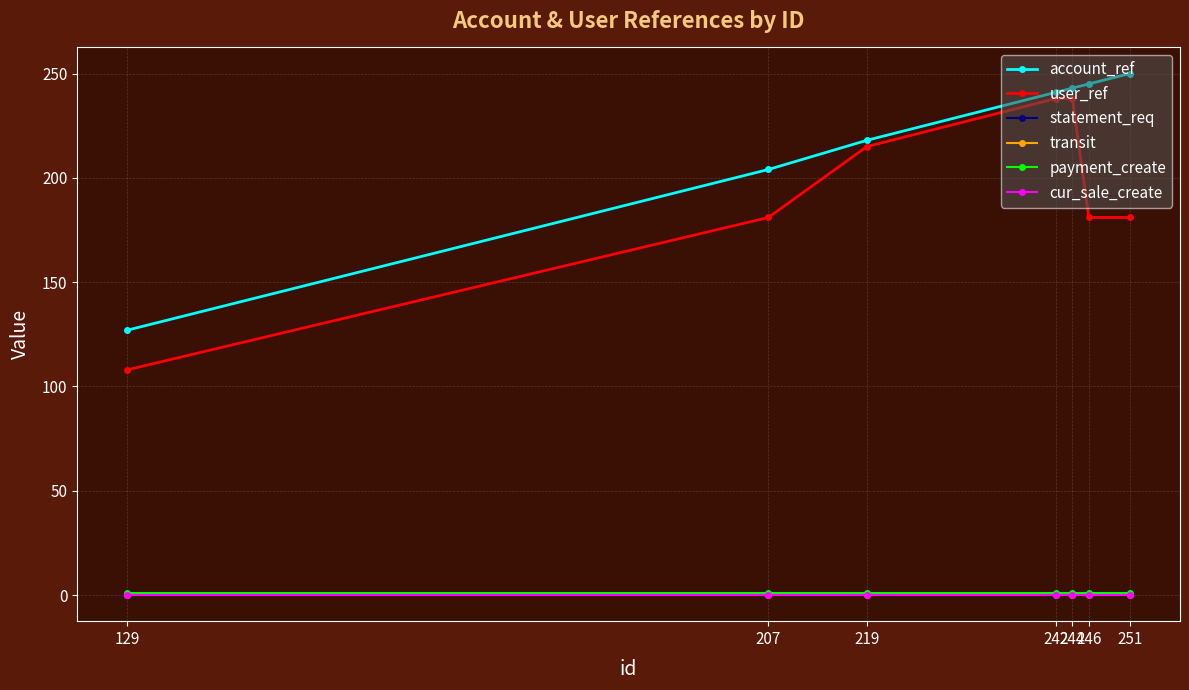

Is this an area chart (filled region under the line)?

No